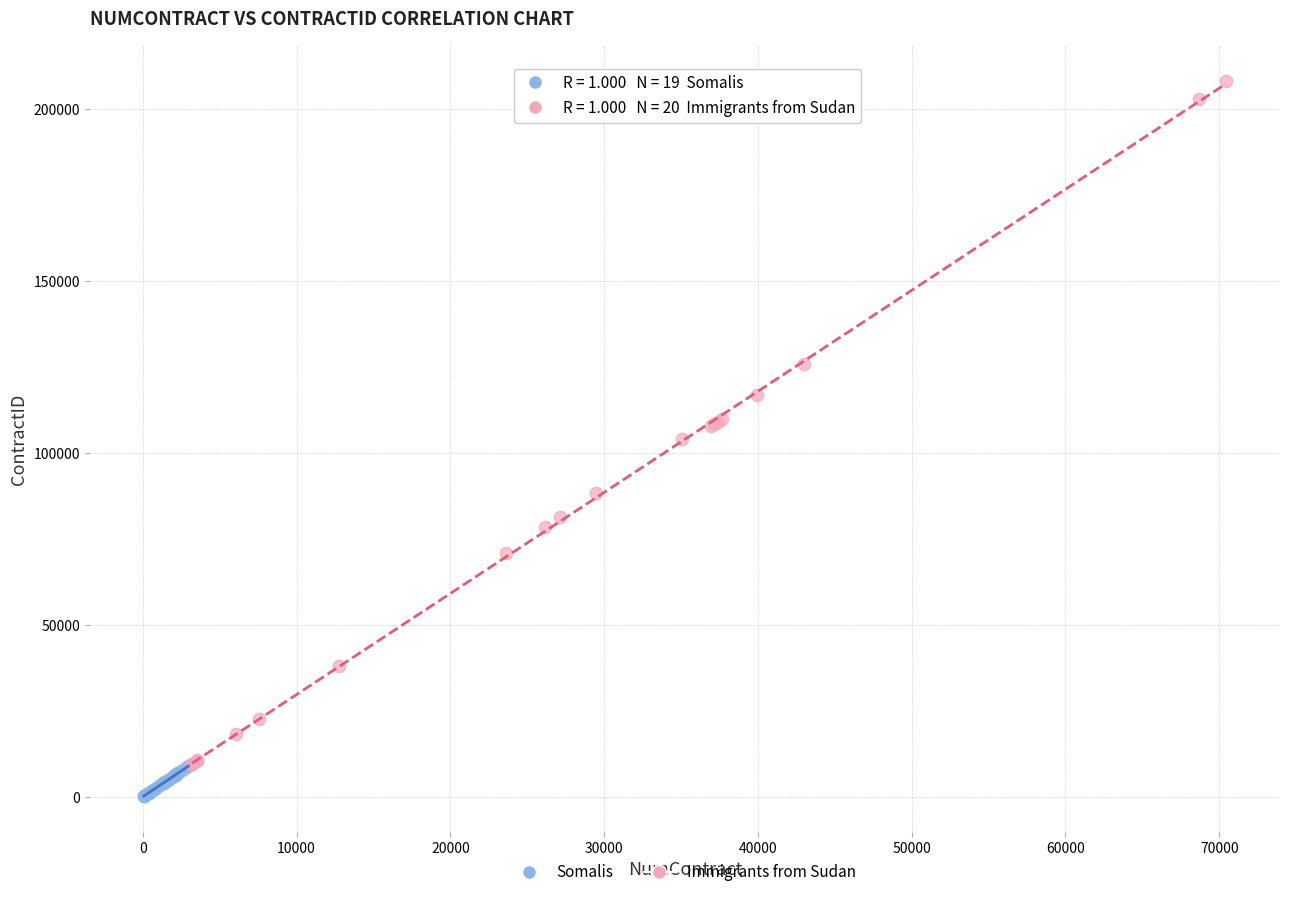

Which series has the widest spread of Y values?

Immigrants from Sudan